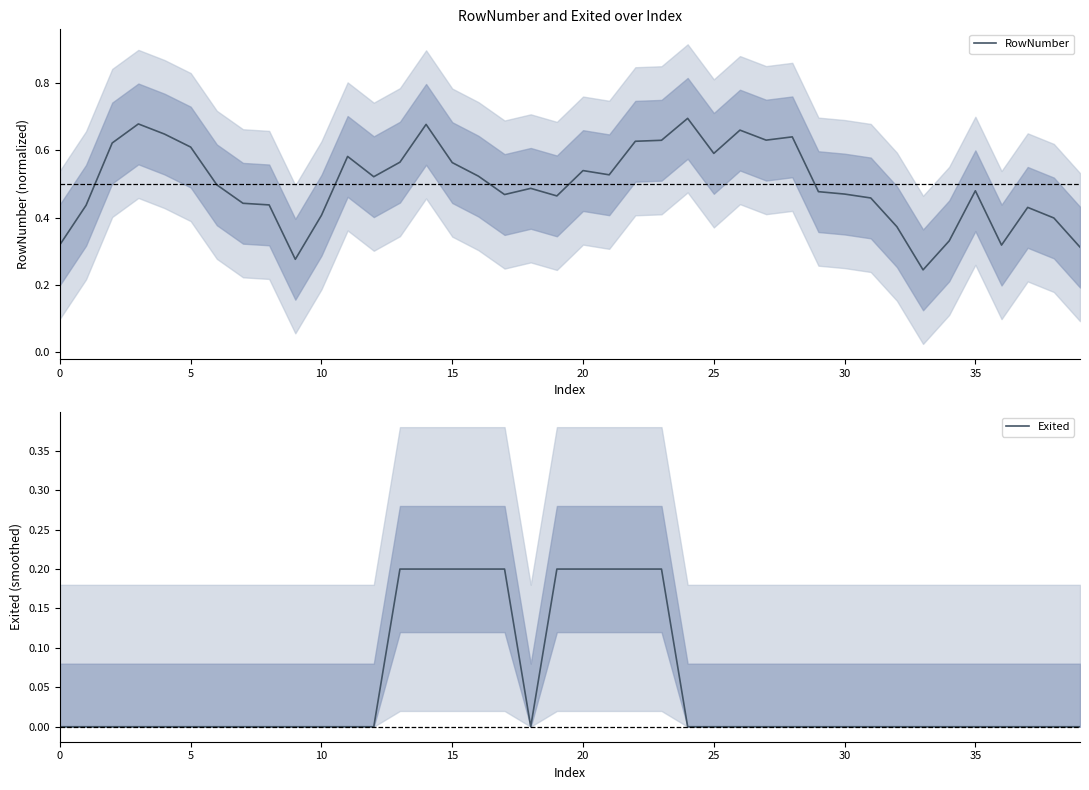

At how many categories does at least one series exceed 0?

40